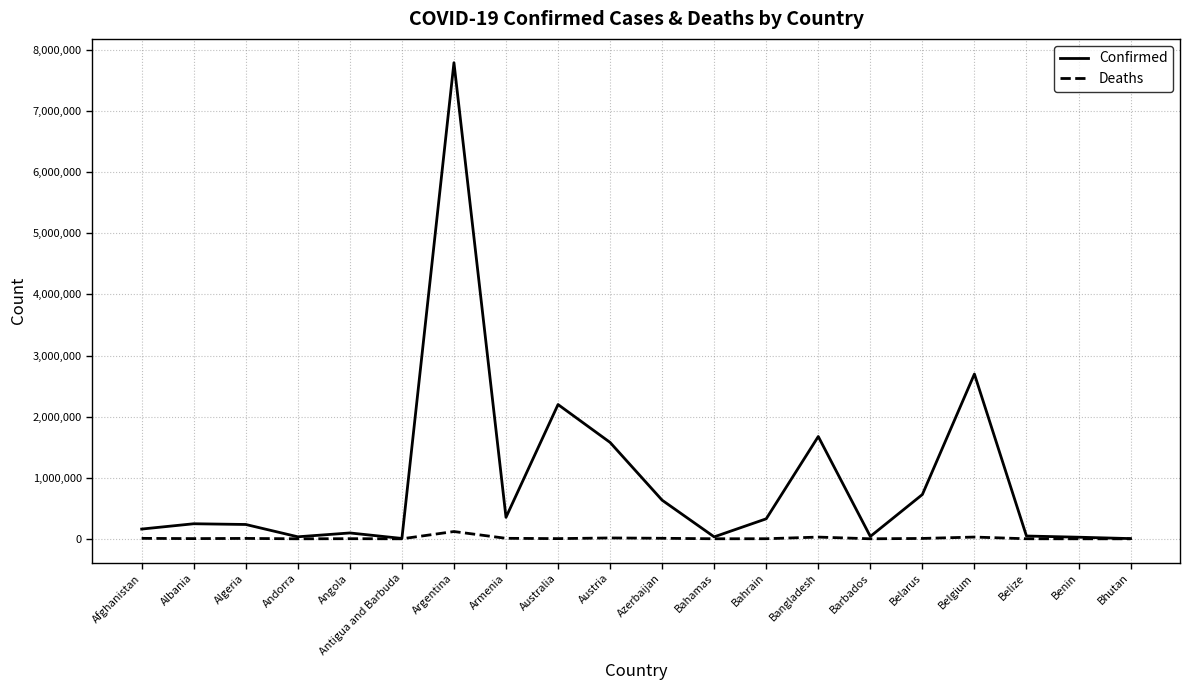

Is it true that Confirmed equals 1149030 at Bangladesh?

False